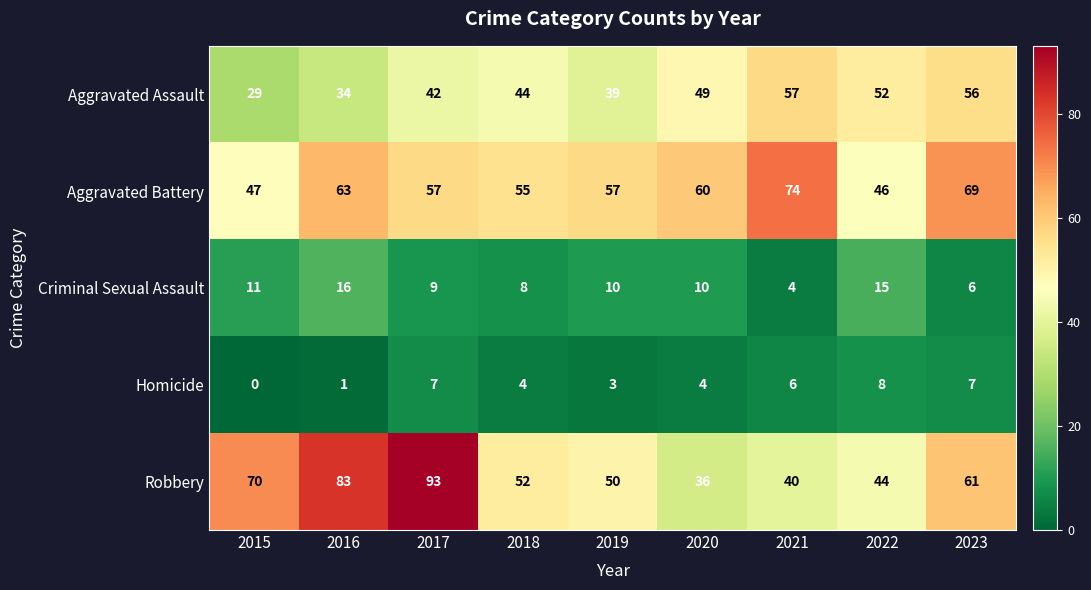

What is the difference between the Aggravated Assault values at 2018 and 2020?

5